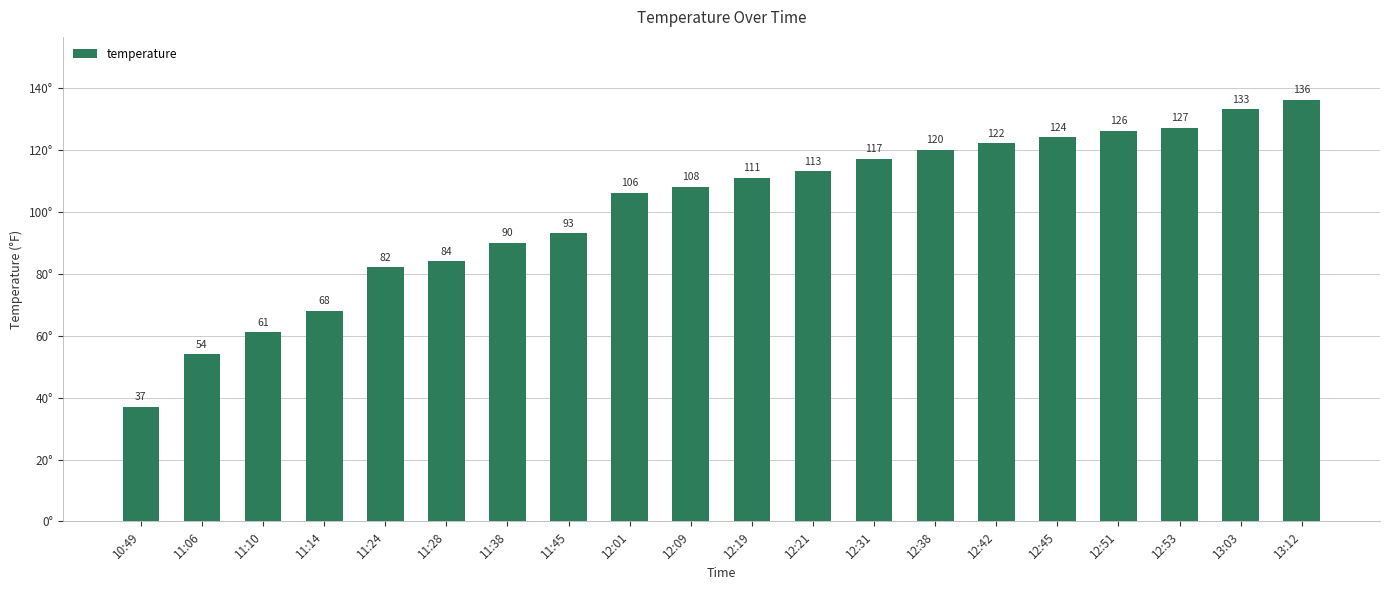

At which label is the value closest to 86?

11:28